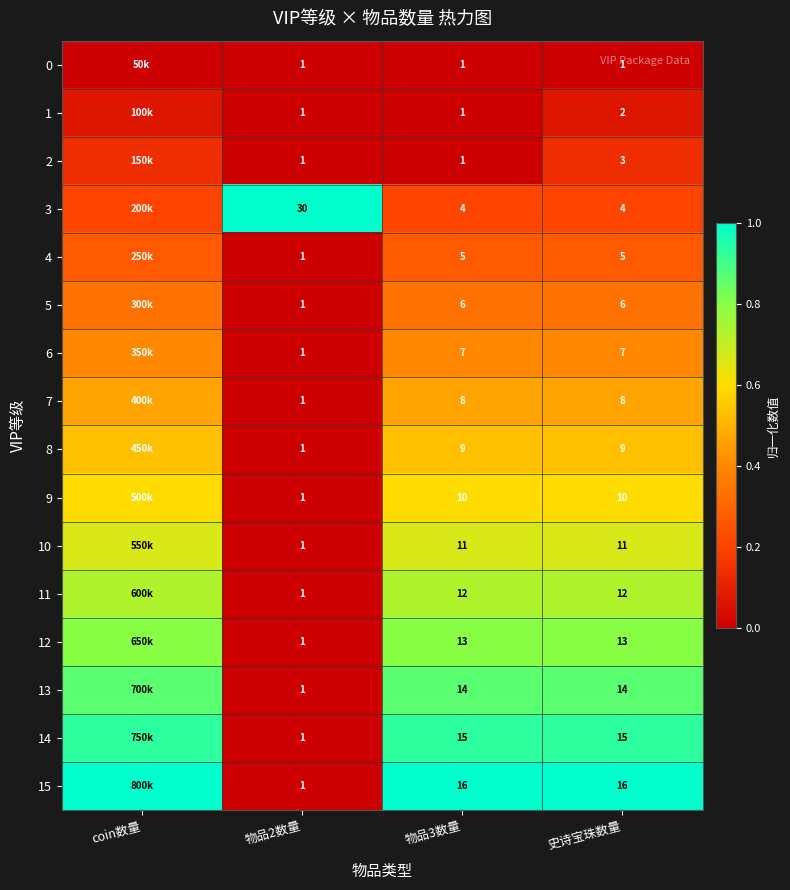

Is the value of 11 at 物品2数量 greater than the value of 6 at 物品3数量?

No